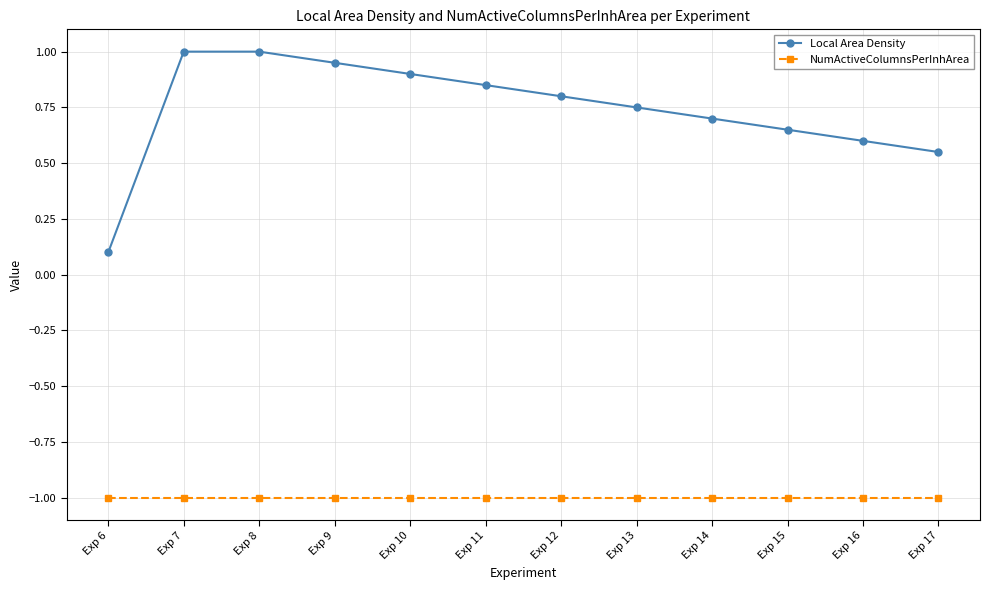

What is the sum of the Local Area Density values at Exp 8 and Exp 13?

1.8